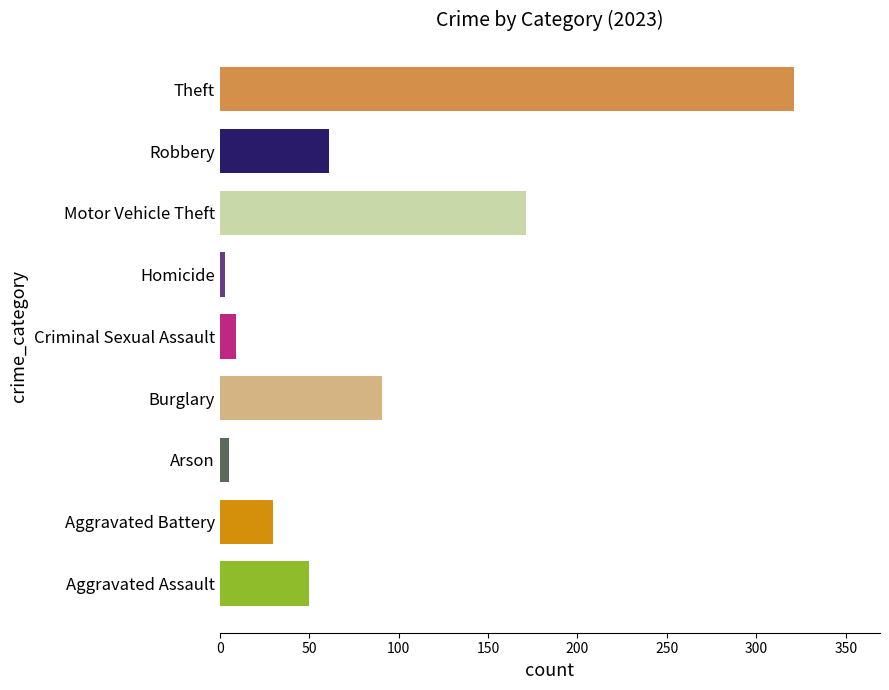

What is the maximum value shown in the chart?

321